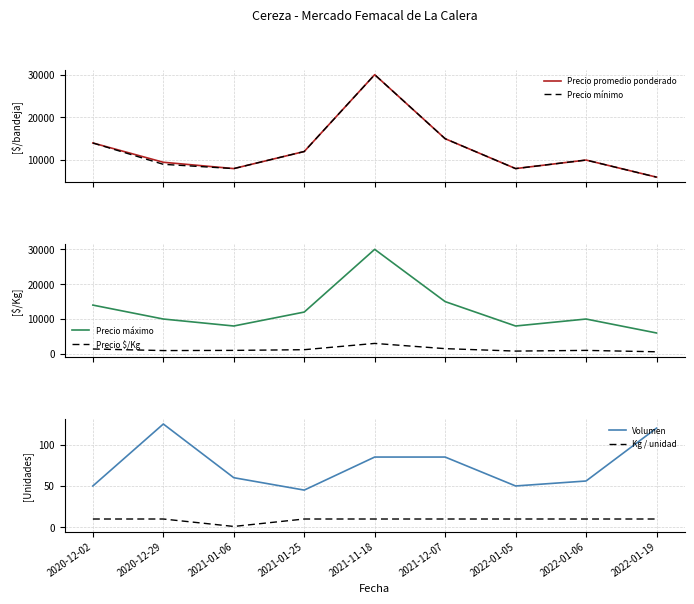

Reading left to right, what are all the values shown in this chart?

Precio promedio ponderado: 14000	9480	8000	12000	30000	15000	8000	10000	6000
Precio mínimo: 14000	9000	8000	12000	30000	15000	8000	10000	6000
Precio máximo: 14000	10000	8000	12000	30000	15000	8000	10000	6000
Precio $/Kg: 1400	948	1000	1200	3000	1500	800	1000	600
Volumen: 50	125	60	45	85	85	50	56	120
Kg / unidad: 10	10	1	10	10	10	10	10	10